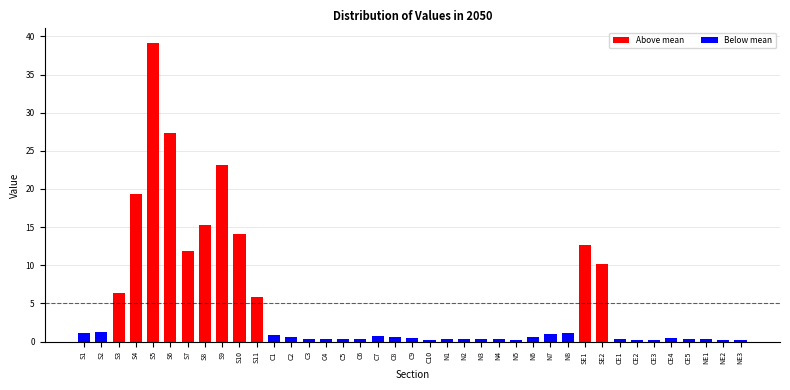

What is the sum of all values?

199.2